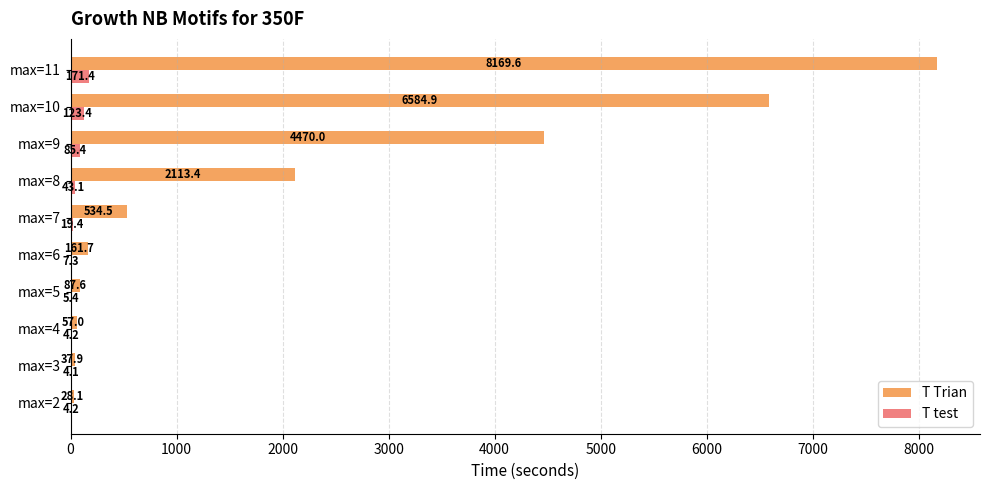

Where is T Trian nearest to the value 4098?

max=9